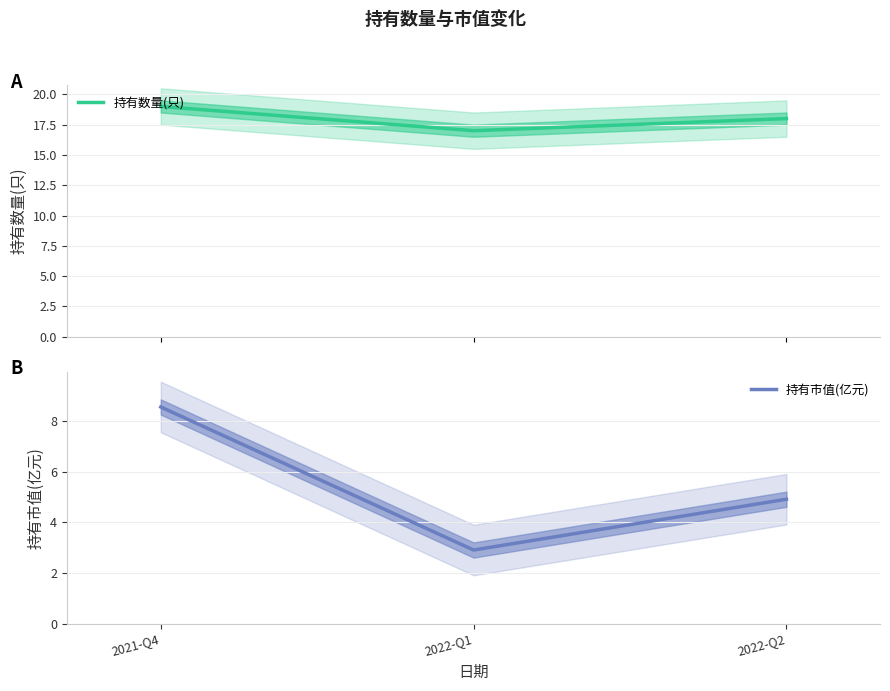

Reading left to right, what are all the values shown in this chart?

持有数量(只): 19.0	17.0	18.0
持有市值(亿元): 8.6	2.9	4.9